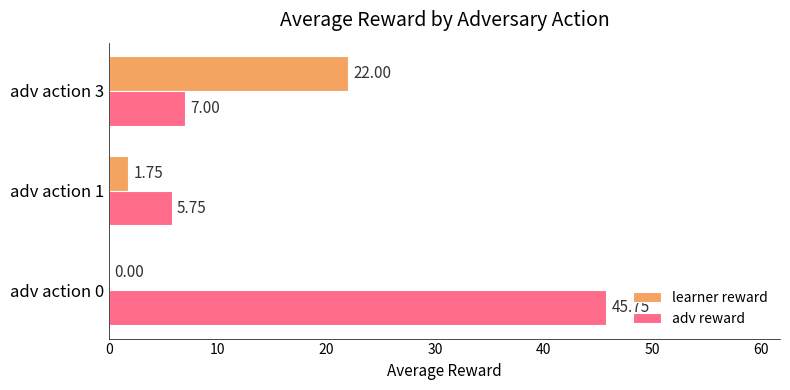

Is the value of learner reward at adv action 3 greater than the value of adv reward at adv action 3?

Yes